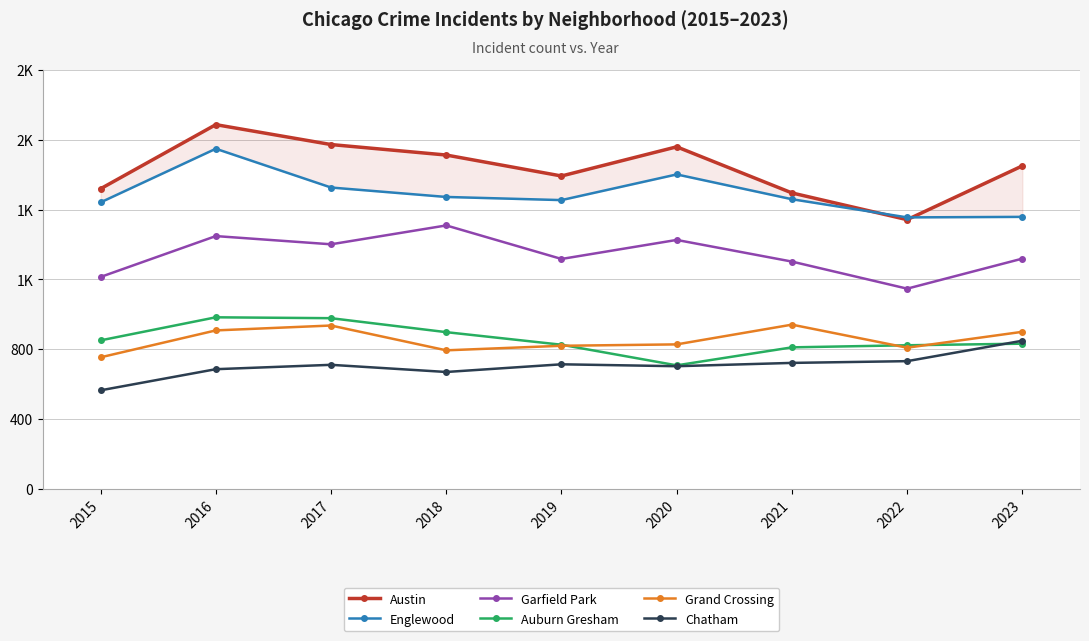

True or false: Garfield Park and Austin cross at least once.

False